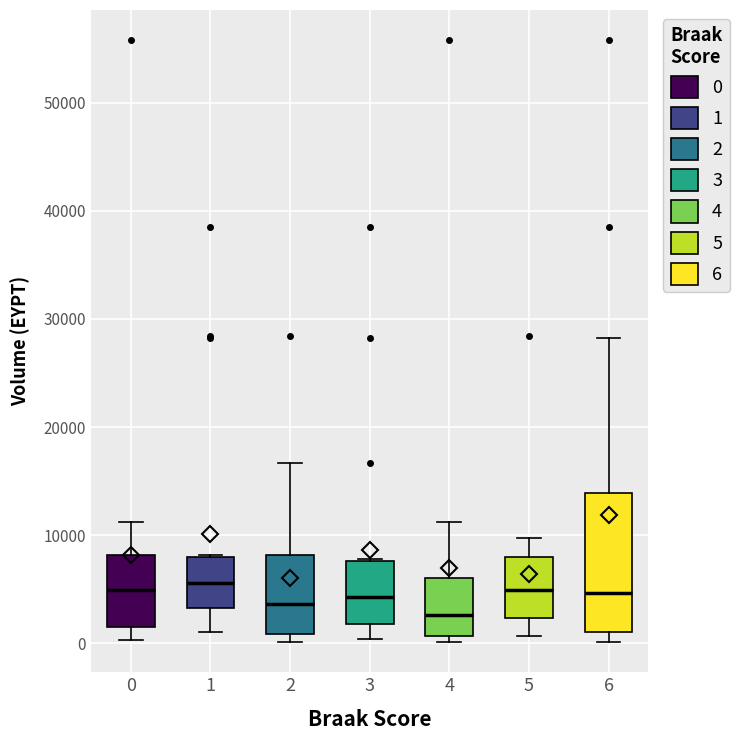

Where is the upper edge of the box at x = 1 on the y-axis? The values are not printed on the chart, so give them approximately, as read against the axis.

8000